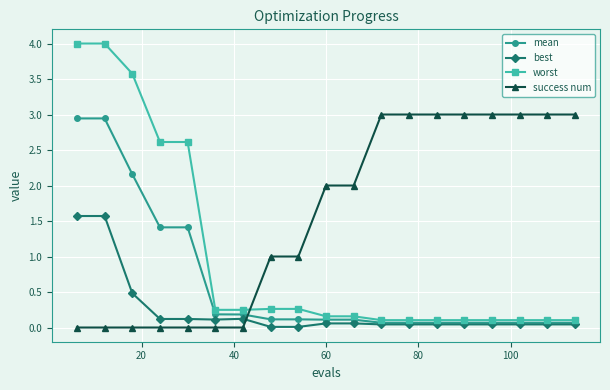

True or false: success num and mean cross at least once.

True